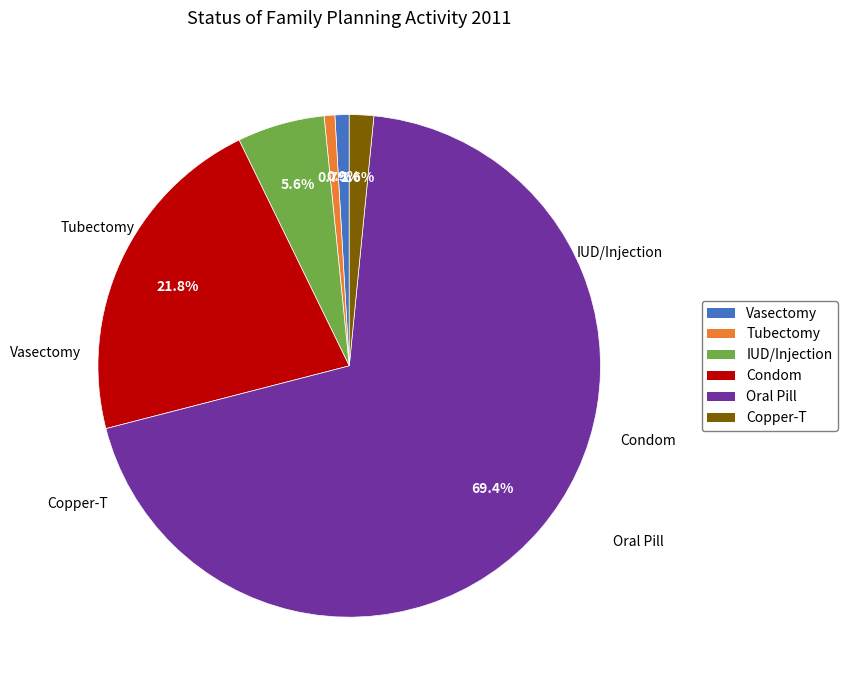

Does Vasectomy account for over 50% of the chart?

No